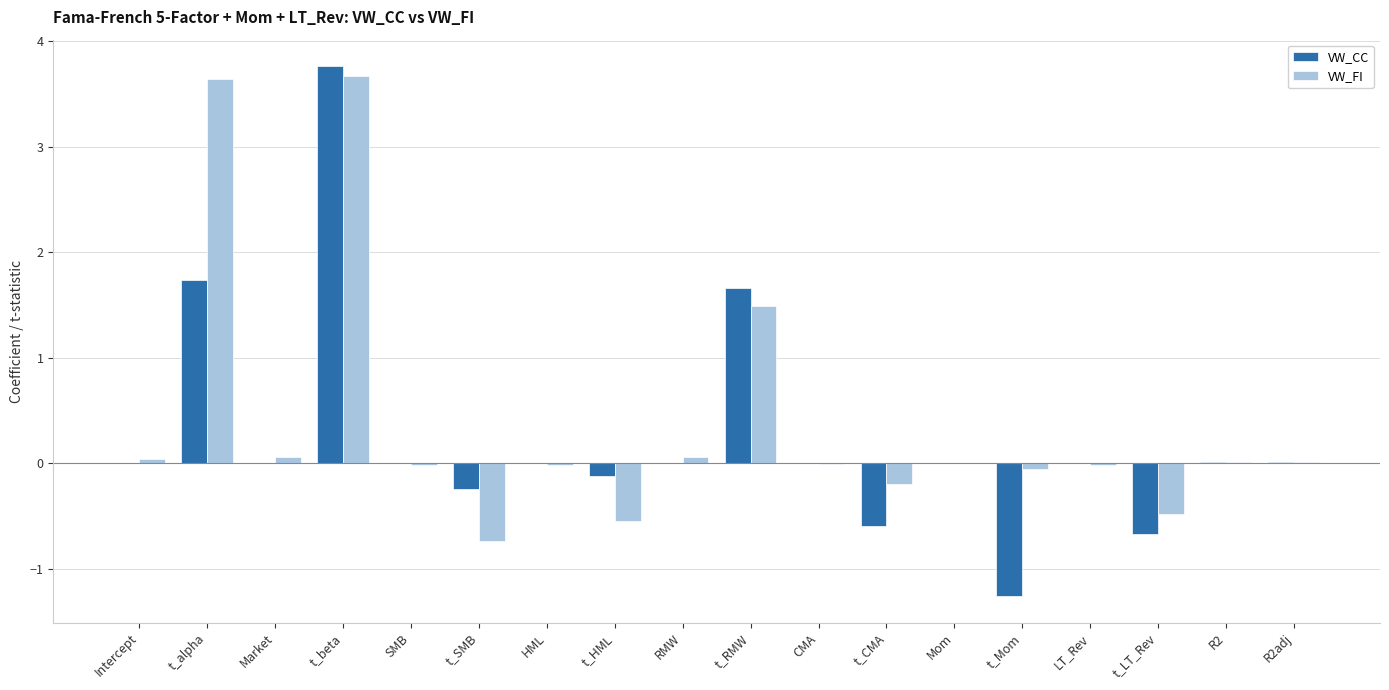

Which series changed the most between Market and t_Mom?

VW_CC